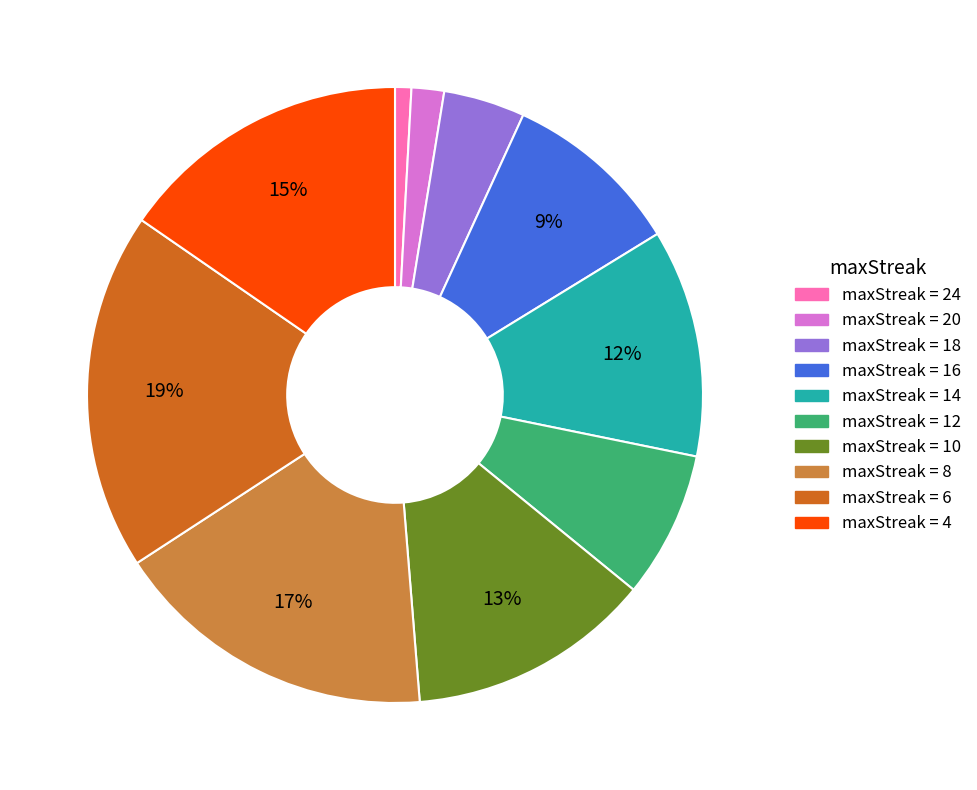

To the nearest percent, what is the difference between the largest and smallest slice percentages?

18%